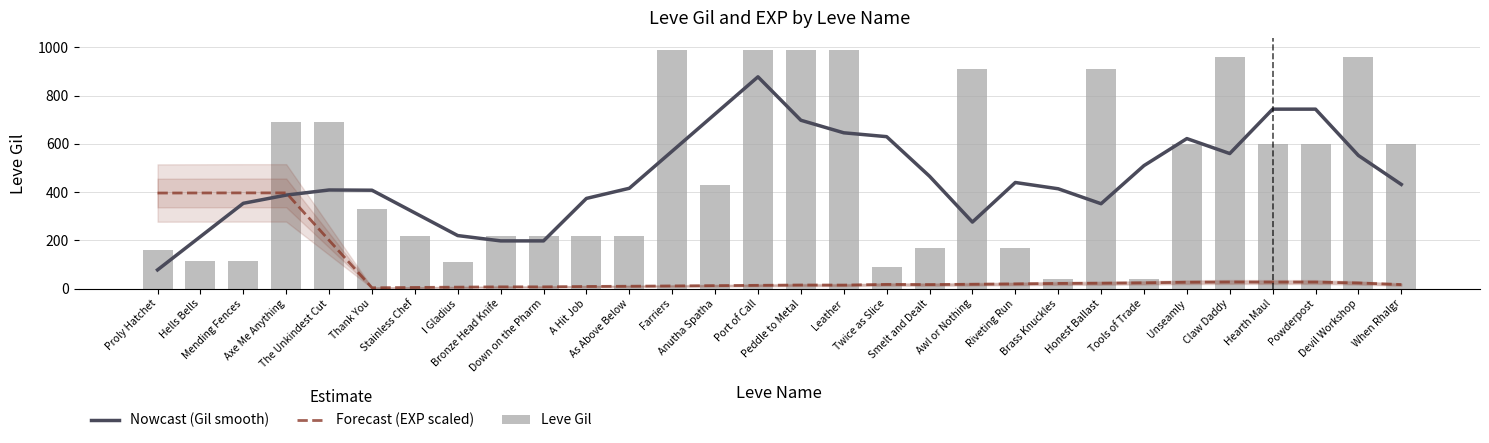

At which label does Nowcast (Gil smooth) reach its peak?

Port of Call